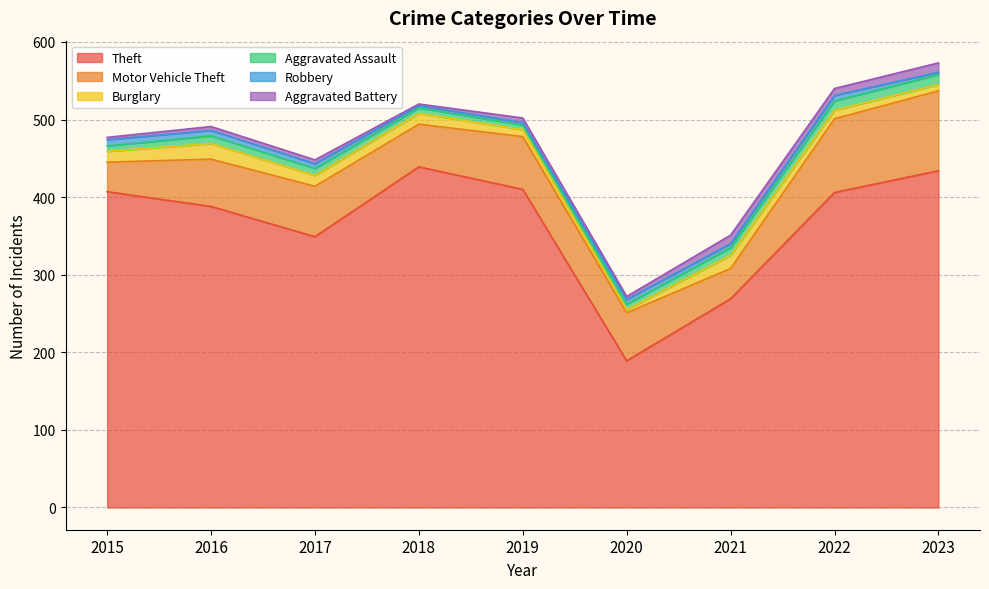

True or false: Motor Vehicle Theft and Aggravated Assault intersect in this chart.

False